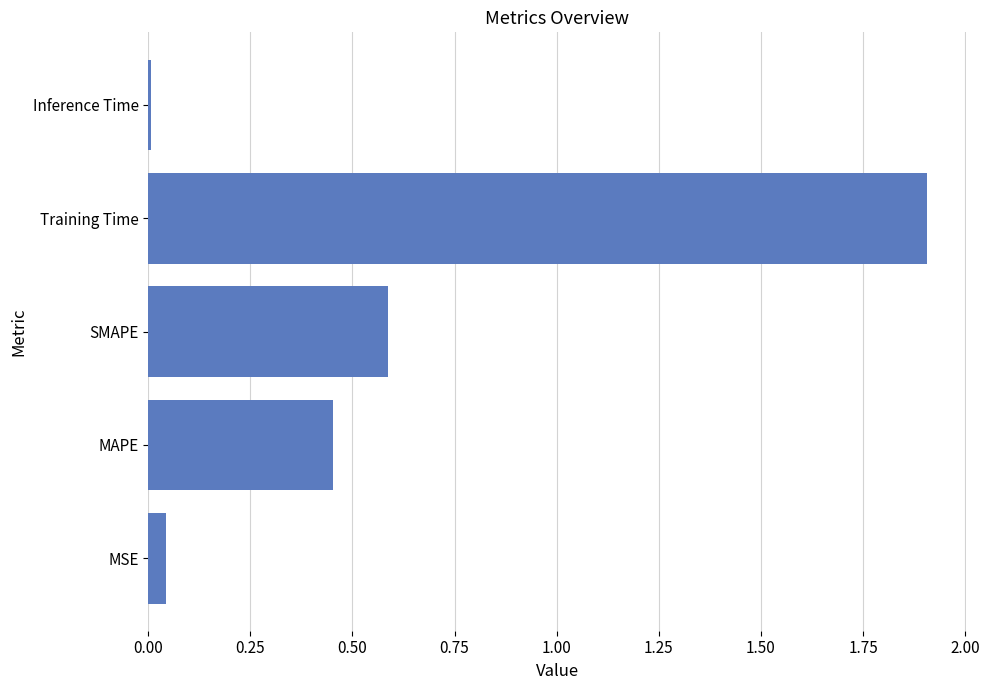

List the labels in order of value, smallest first.

Inference Time, MSE, MAPE, SMAPE, Training Time